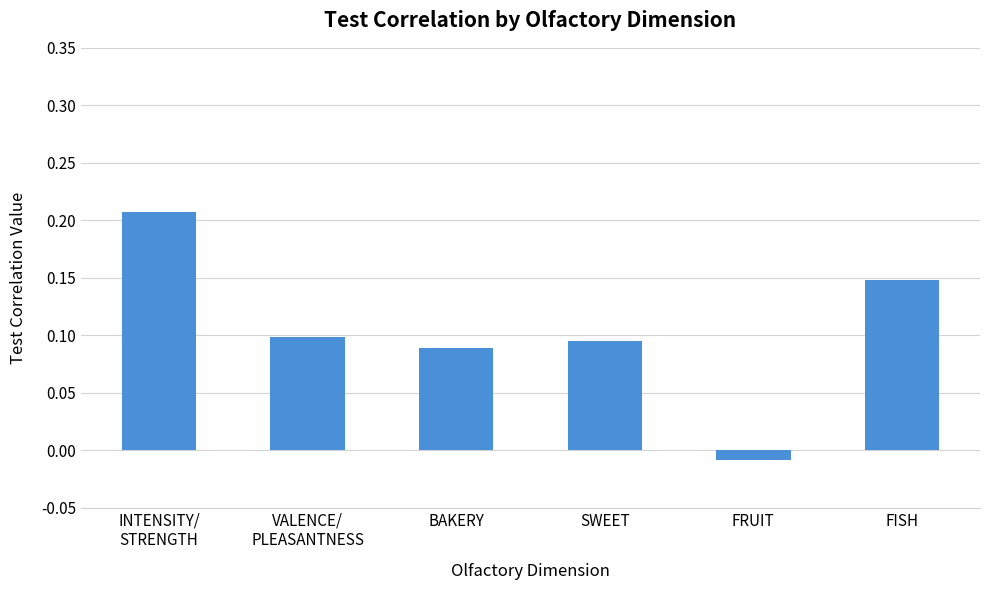

What is the sum of all values?

0.6